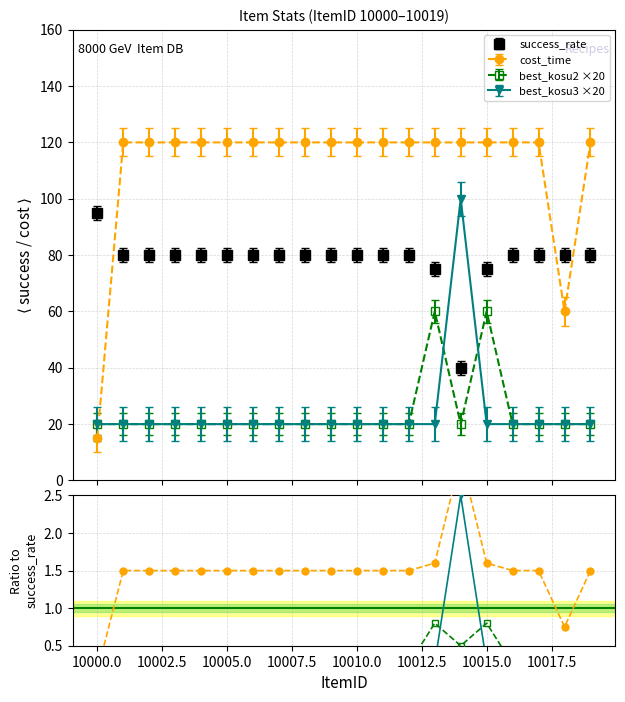

Between 10001 and 10018, which is larger?

10001